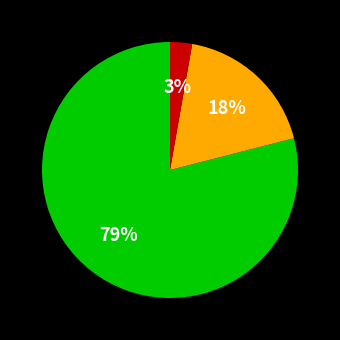

Is there any slice that represents more than half of the pie?

Yes